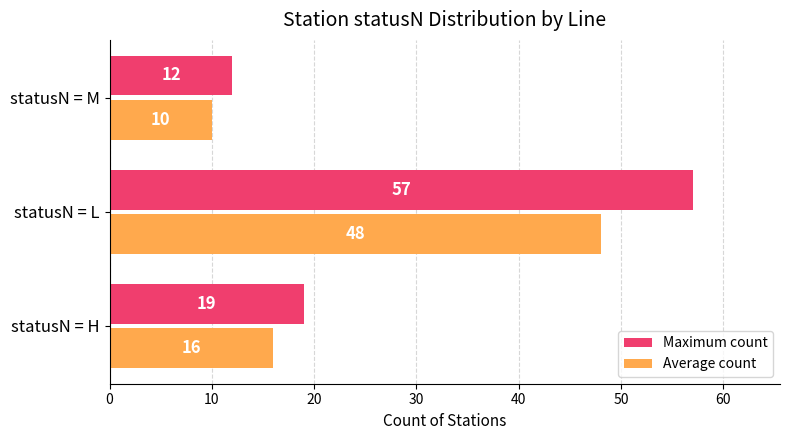

What are all the series names shown in the legend?

Maximum count, Average count